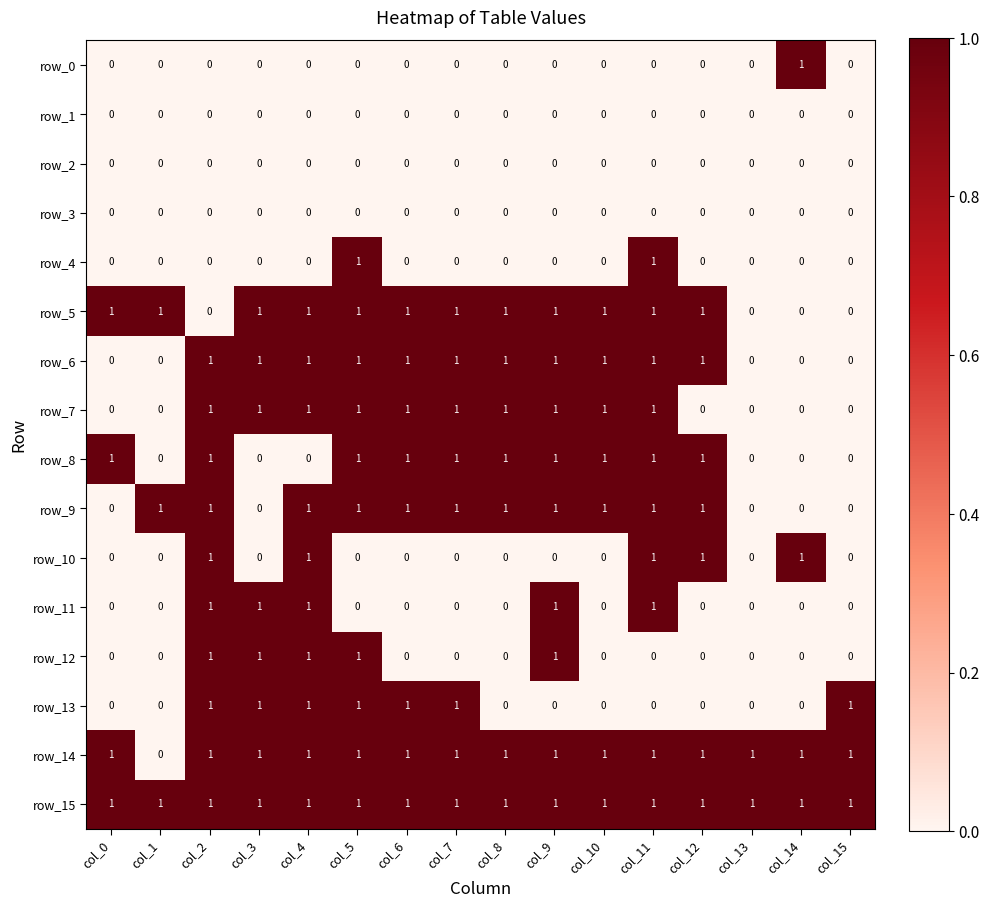

Reading left to right, what are all the values shown in this chart?

row_0: col_0=0	col_1=0	col_2=0	col_3=0	col_4=0	col_5=0	col_6=0	col_7=0	col_8=0	col_9=0	col_10=0	col_11=0	col_12=0	col_13=0	col_14=1	col_15=0
row_1: col_0=0	col_1=0	col_2=0	col_3=0	col_4=0	col_5=0	col_6=0	col_7=0	col_8=0	col_9=0	col_10=0	col_11=0	col_12=0	col_13=0	col_14=0	col_15=0
row_2: col_0=0	col_1=0	col_2=0	col_3=0	col_4=0	col_5=0	col_6=0	col_7=0	col_8=0	col_9=0	col_10=0	col_11=0	col_12=0	col_13=0	col_14=0	col_15=0
row_3: col_0=0	col_1=0	col_2=0	col_3=0	col_4=0	col_5=0	col_6=0	col_7=0	col_8=0	col_9=0	col_10=0	col_11=0	col_12=0	col_13=0	col_14=0	col_15=0
row_4: col_0=0	col_1=0	col_2=0	col_3=0	col_4=0	col_5=1	col_6=0	col_7=0	col_8=0	col_9=0	col_10=0	col_11=1	col_12=0	col_13=0	col_14=0	col_15=0
row_5: col_0=1	col_1=1	col_2=0	col_3=1	col_4=1	col_5=1	col_6=1	col_7=1	col_8=1	col_9=1	col_10=1	col_11=1	col_12=1	col_13=0	col_14=0	col_15=0
row_6: col_0=0	col_1=0	col_2=1	col_3=1	col_4=1	col_5=1	col_6=1	col_7=1	col_8=1	col_9=1	col_10=1	col_11=1	col_12=1	col_13=0	col_14=0	col_15=0
row_7: col_0=0	col_1=0	col_2=1	col_3=1	col_4=1	col_5=1	col_6=1	col_7=1	col_8=1	col_9=1	col_10=1	col_11=1	col_12=0	col_13=0	col_14=0	col_15=0
row_8: col_0=1	col_1=0	col_2=1	col_3=0	col_4=0	col_5=1	col_6=1	col_7=1	col_8=1	col_9=1	col_10=1	col_11=1	col_12=1	col_13=0	col_14=0	col_15=0
row_9: col_0=0	col_1=1	col_2=1	col_3=0	col_4=1	col_5=1	col_6=1	col_7=1	col_8=1	col_9=1	col_10=1	col_11=1	col_12=1	col_13=0	col_14=0	col_15=0
row_10: col_0=0	col_1=0	col_2=1	col_3=0	col_4=1	col_5=0	col_6=0	col_7=0	col_8=0	col_9=0	col_10=0	col_11=1	col_12=1	col_13=0	col_14=1	col_15=0
row_11: col_0=0	col_1=0	col_2=1	col_3=1	col_4=1	col_5=0	col_6=0	col_7=0	col_8=0	col_9=1	col_10=0	col_11=1	col_12=0	col_13=0	col_14=0	col_15=0
row_12: col_0=0	col_1=0	col_2=1	col_3=1	col_4=1	col_5=1	col_6=0	col_7=0	col_8=0	col_9=1	col_10=0	col_11=0	col_12=0	col_13=0	col_14=0	col_15=0
row_13: col_0=0	col_1=0	col_2=1	col_3=1	col_4=1	col_5=1	col_6=1	col_7=1	col_8=0	col_9=0	col_10=0	col_11=0	col_12=0	col_13=0	col_14=0	col_15=1
row_14: col_0=1	col_1=0	col_2=1	col_3=1	col_4=1	col_5=1	col_6=1	col_7=1	col_8=1	col_9=1	col_10=1	col_11=1	col_12=1	col_13=1	col_14=1	col_15=1
row_15: col_0=1	col_1=1	col_2=1	col_3=1	col_4=1	col_5=1	col_6=1	col_7=1	col_8=1	col_9=1	col_10=1	col_11=1	col_12=1	col_13=1	col_14=1	col_15=1